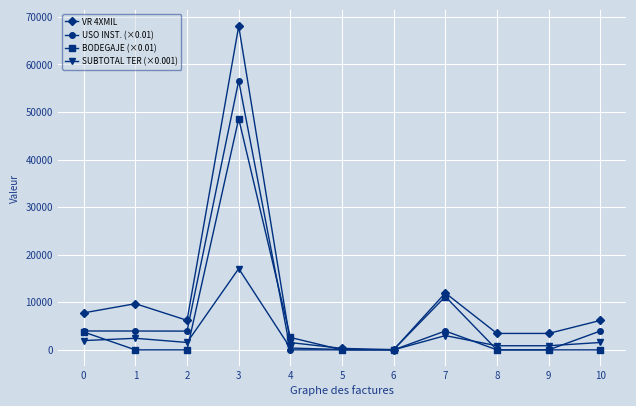

What is the spread (max minus min) of values at 3?

50975.5